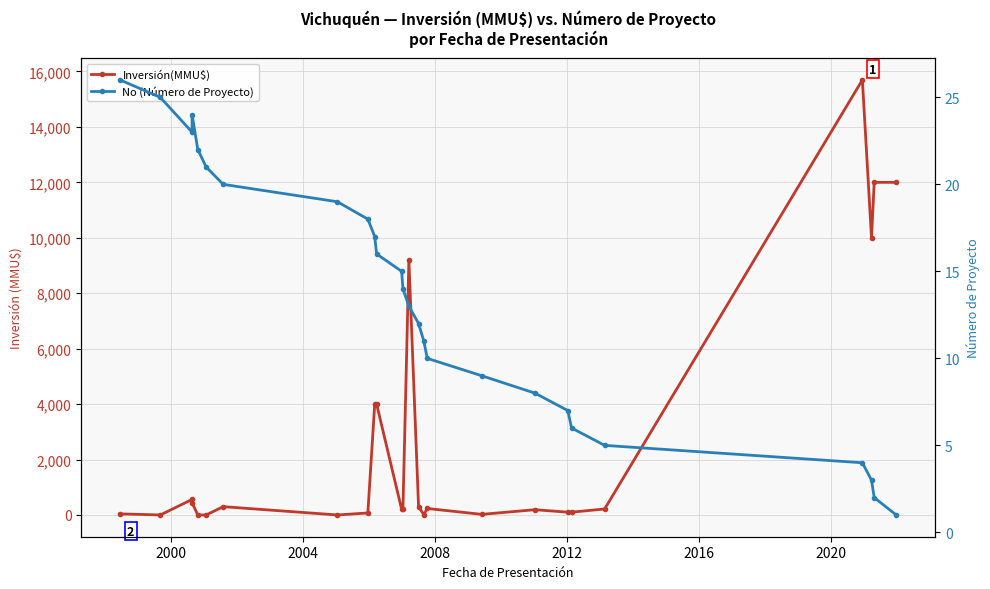

Is it true that No (Número de Proyecto) equals 7 at 16?

False